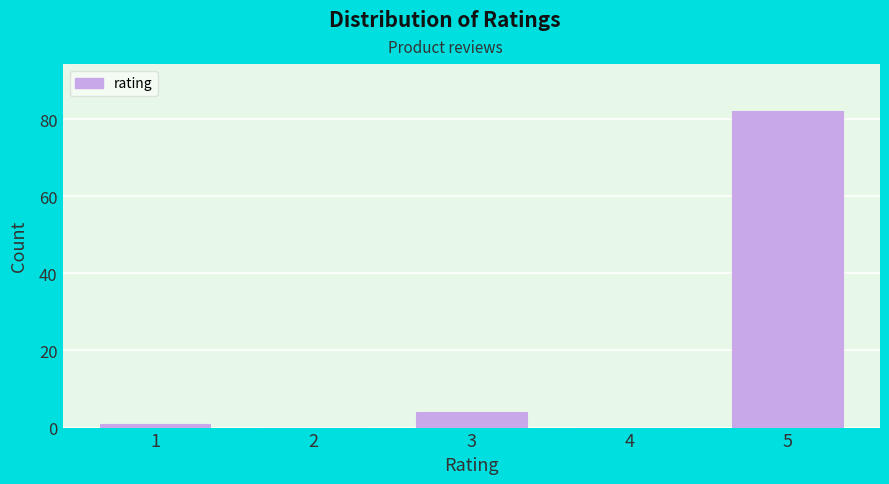

Reading right to left, transcribe all the data shown in this chart.

5=82	4=0	3=4	2=0	1=1